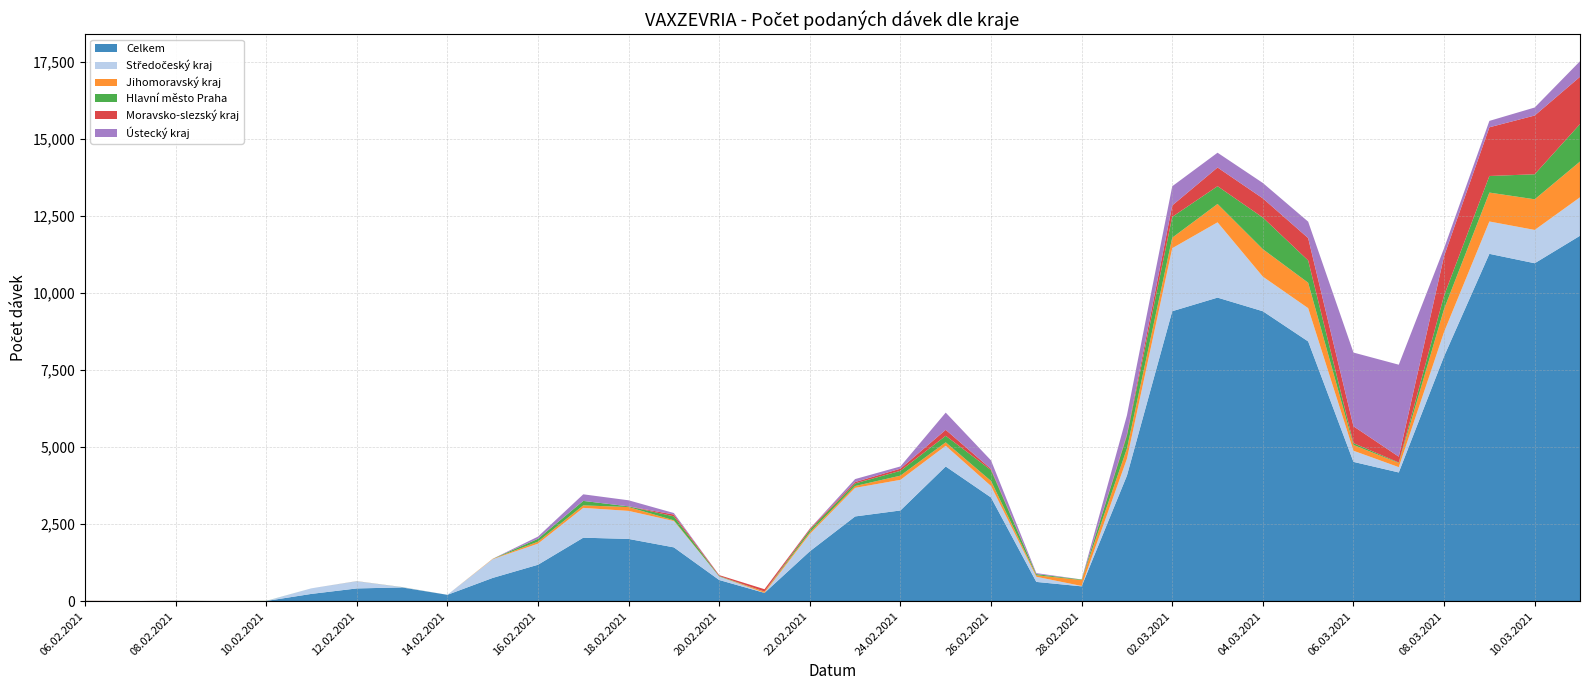

Reading left to right, list all the values displayed in this chart.

Celkem: 6	1	7	2	5	235	412	445	205	753	1180	2058	2018	1744	686	268	1616	2747	2941	4368	3362	624	480	4072	9404	9845	9403	8424	4517	4174	7942	11265	10960	11851
Středočeský kraj: 0	0	1	0	0	181	234	8	0	607	684	967	909	854	112	0	561	927	993	671	372	167	12	545	2044	2442	1122	1079	361	172	789	1049	1080	1248
Jihomoravský kraj: 1	0	1	0	0	0	2	1	0	12	65	81	125	23	1	41	53	60	136	112	164	49	192	333	341	596	891	825	188	135	746	938	994	1159
Hlavní město Praha: 1	0	1	1	3	0	1	2	0	1	93	145	22	129	16	3	80	84	157	212	351	37	17	420	676	576	1026	722	59	15	436	538	812	1216
Moravsko-slezský kraj: 2	1	1	0	0	0	0	0	0	0	2	0	1	59	29	75	35	45	70	194	37	2	1	45	370	606	622	726	547	190	1280	1580	1905	1533
Ústecký kraj: 0	0	1	0	0	0	1	1	0	0	69	214	196	49	0	0	10	96	72	558	279	30	1	613	622	480	499	533	2391	2983	254	207	260	505